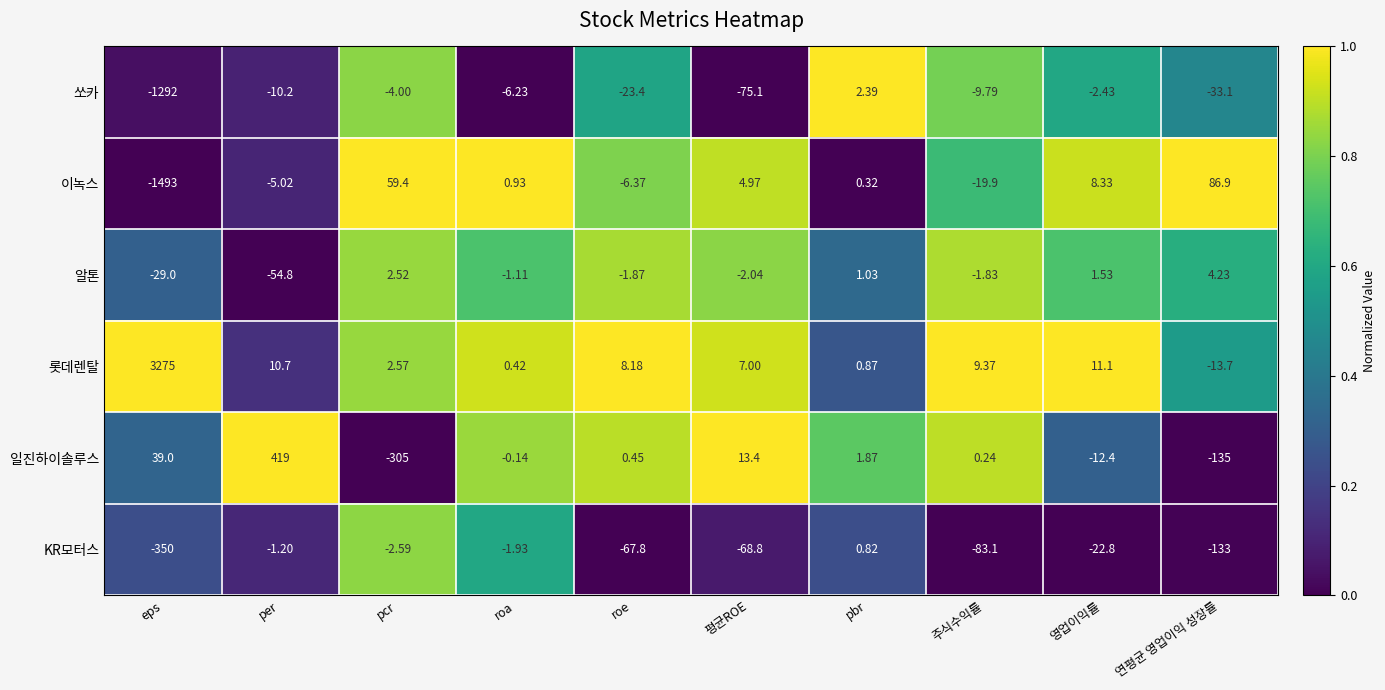

How many categories are shown in the chart?

10